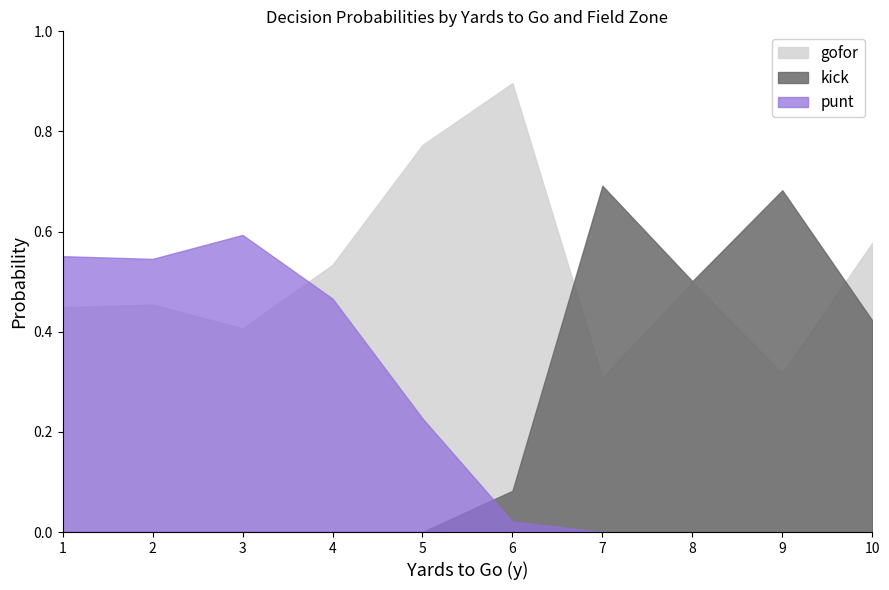

True or false: punt has more than 0 interior local peaks.

True